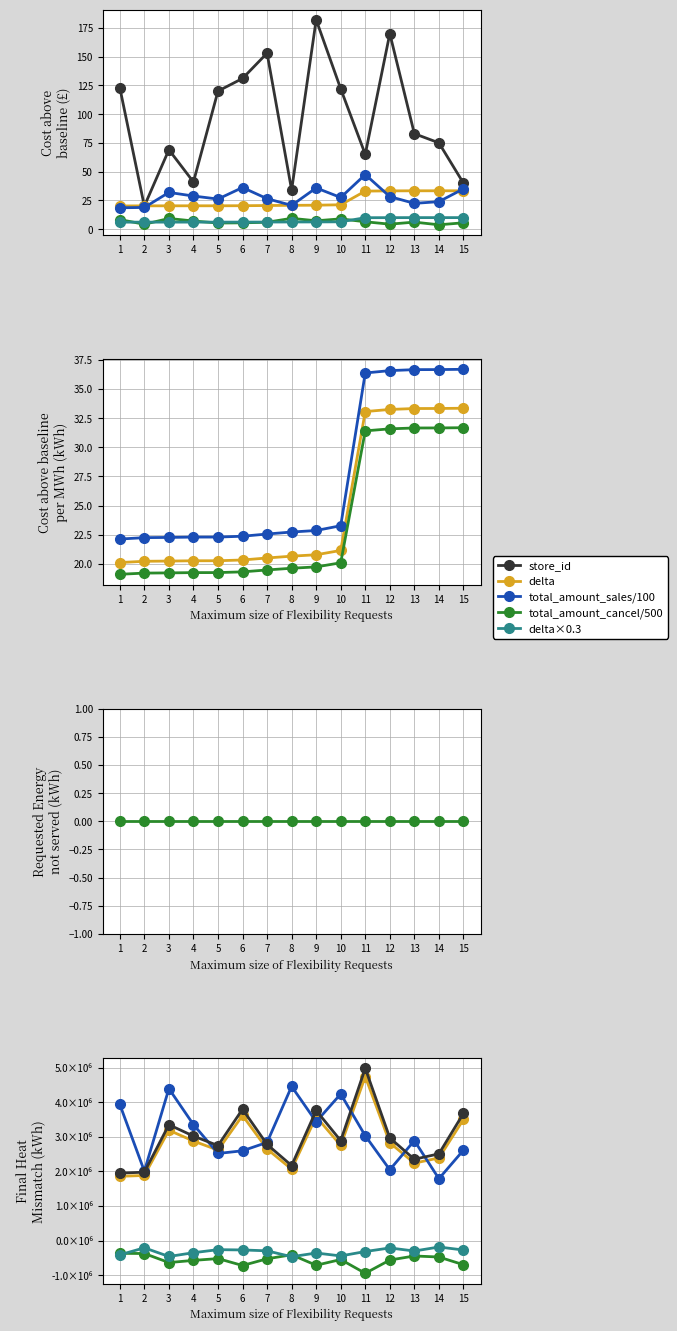

At how many categories does at least one series exceed 29?

14